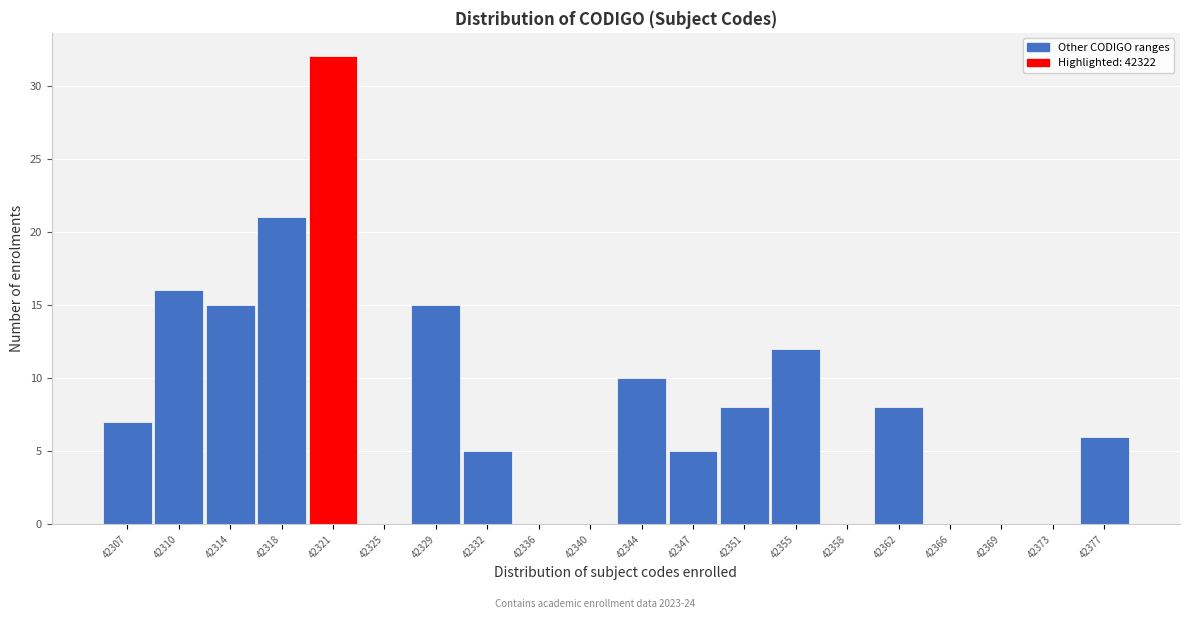

Reading left to right, transcribe all the data shown in this chart.

42307=7	42310=16	42314=15	42318=21	42321=32	42325=0	42329=15	42332=5	42336=0	42340=0	42344=10	42347=5	42351=8	42355=12	42358=0	42362=8	42366=0	42369=0	42373=0	42377=6